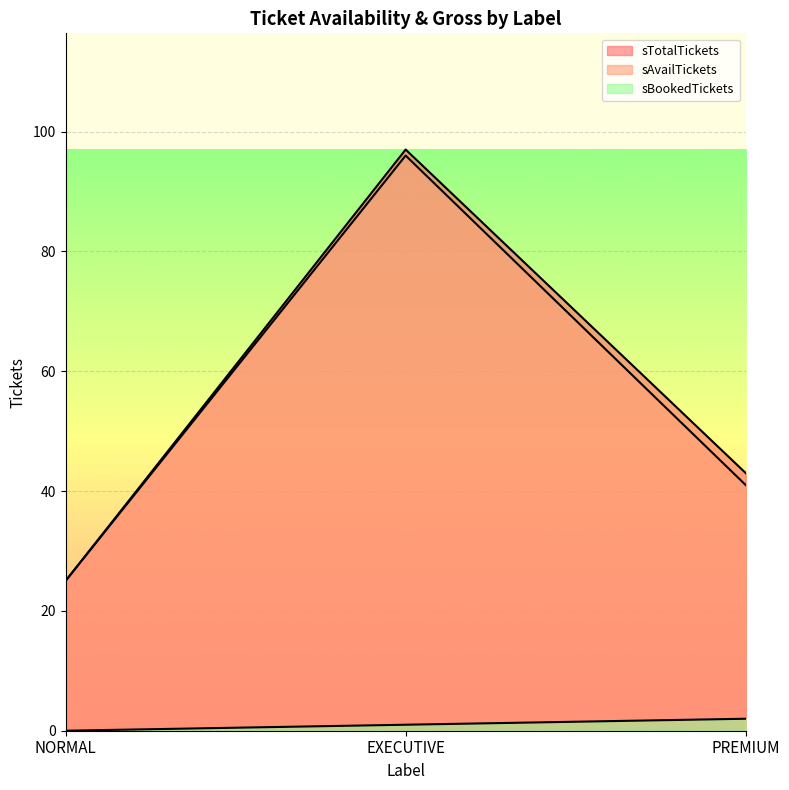

At how many categories does at least one series exceed 36?

2